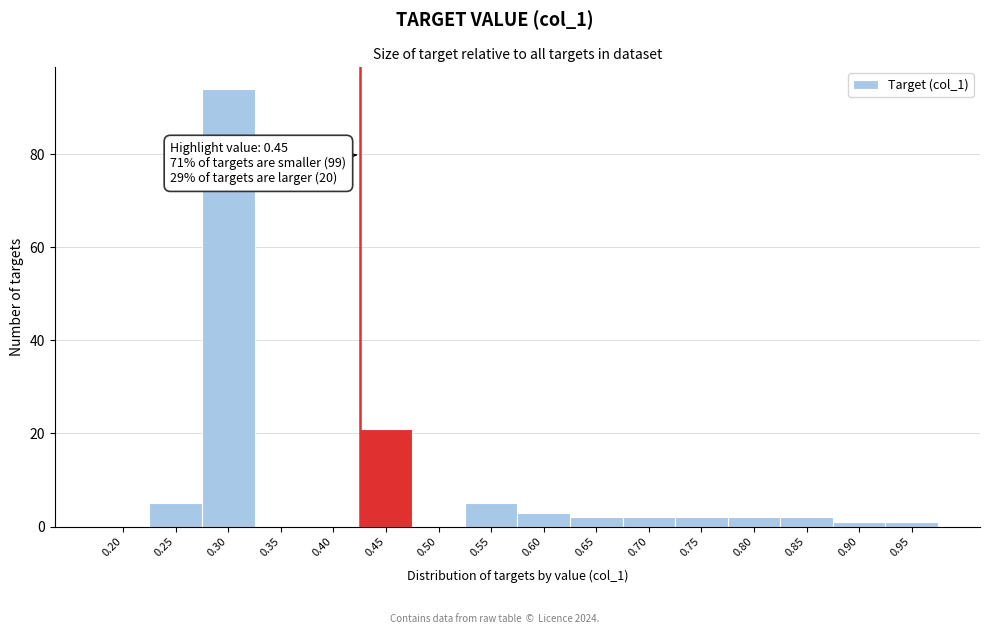

Reading left to right, list all the values displayed in this chart.

0.20=0	0.25=5	0.30=94	0.35=0	0.40=0	0.45=21	0.50=0	0.55=5	0.60=3	0.65=2	0.70=2	0.75=2	0.80=2	0.85=2	0.90=1	0.95=1